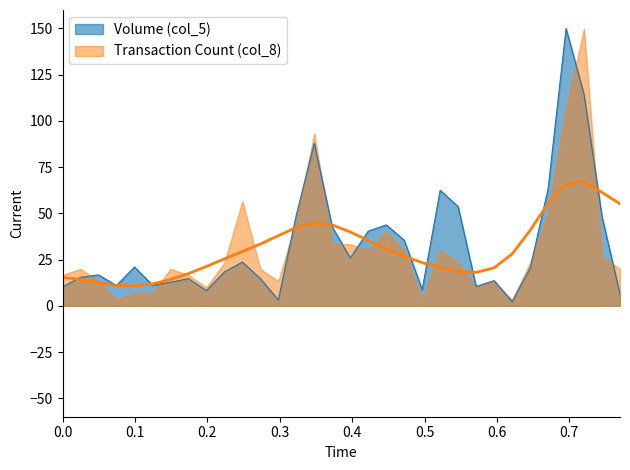

What is the greatest value displayed?

150.0